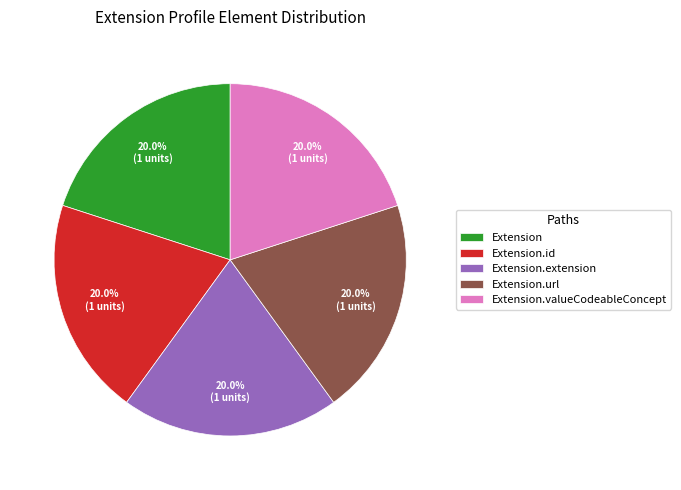

To the nearest percent, what is the average slice percentage?

20%